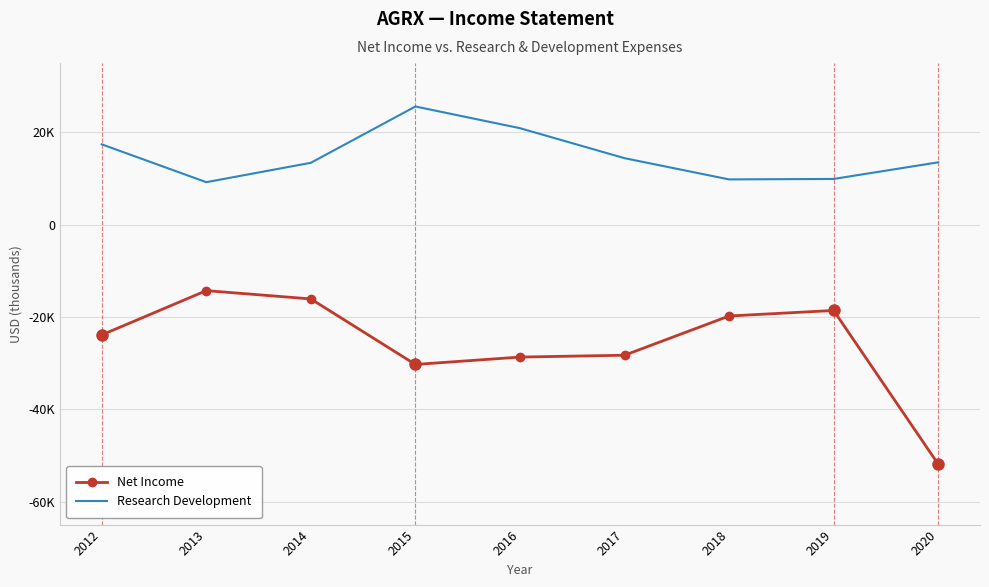

Reading left to right, list all the values displayed in this chart.

Net Income: 2012=-23900	2013=-14300	2014=-16100	2015=-30300	2016=-28700	2017=-28300	2018=-19800	2019=-18600	2020=-51900
Research Development: 2012=17400	2013=9200	2014=13400	2015=25600	2016=20900	2017=14400	2018=9800	2019=9900	2020=13500